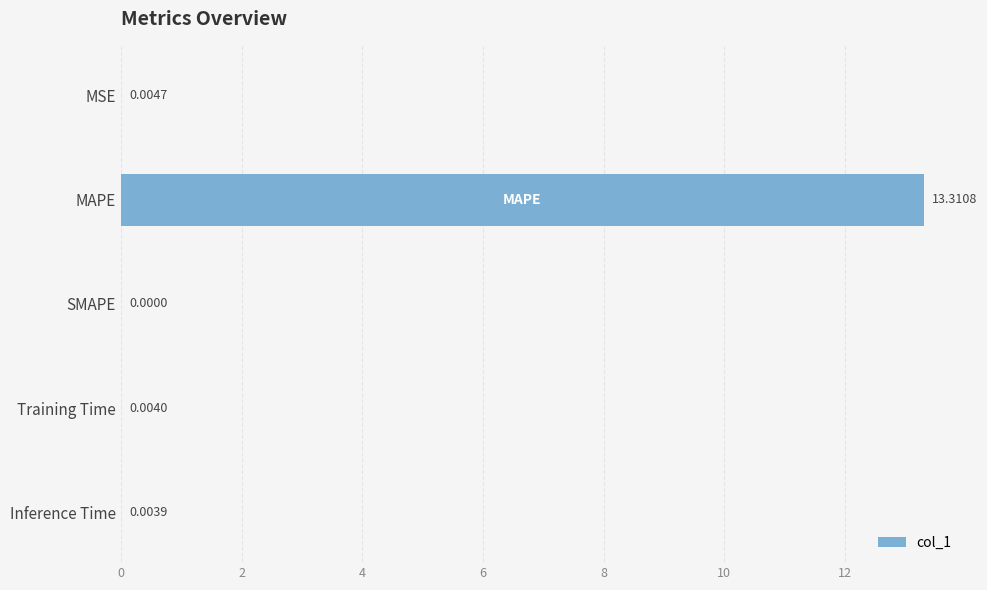

What is the greatest value displayed?

13.3